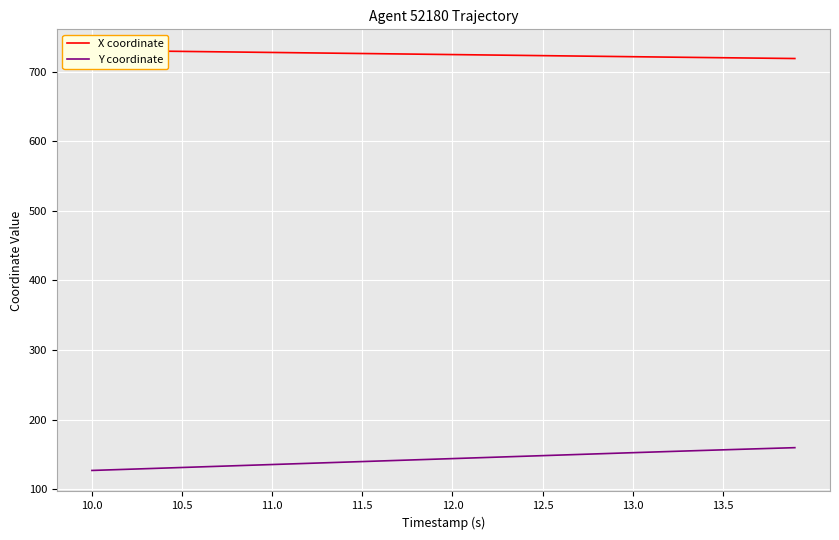

What is the maximum value for Y coordinate?

159.5